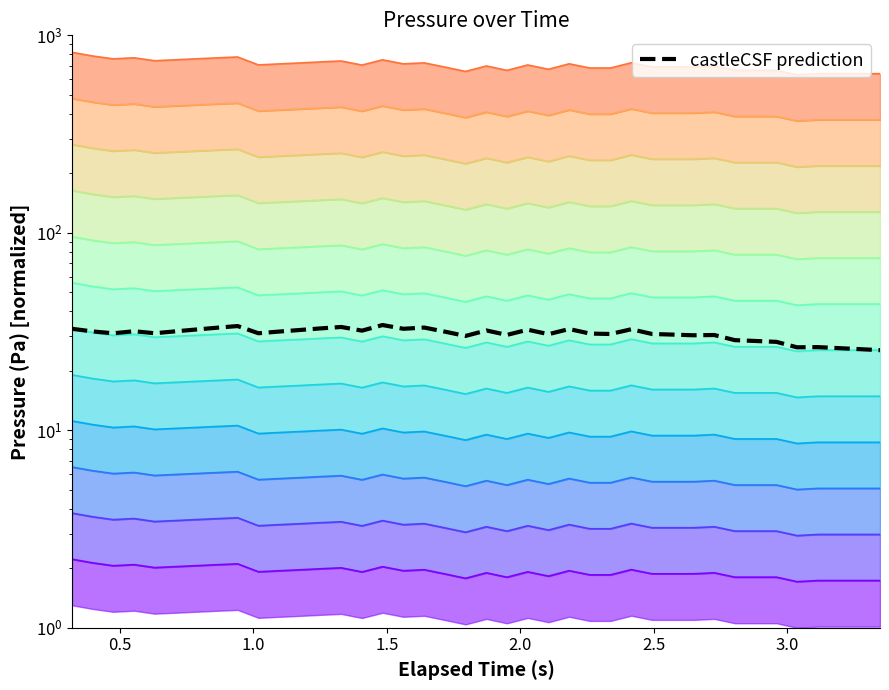

What is the difference between the values at 0.5 and 21?

1.3